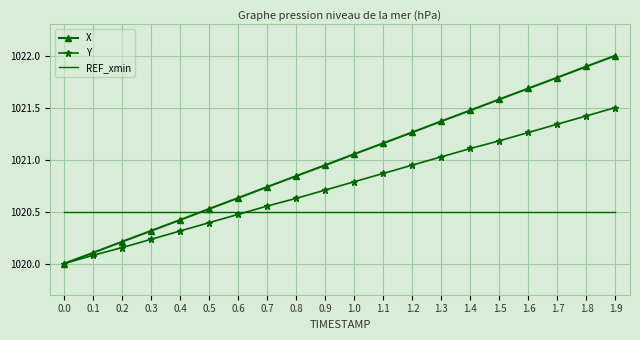

What is the difference between the second highest and minimum values in the Y series?

1.4